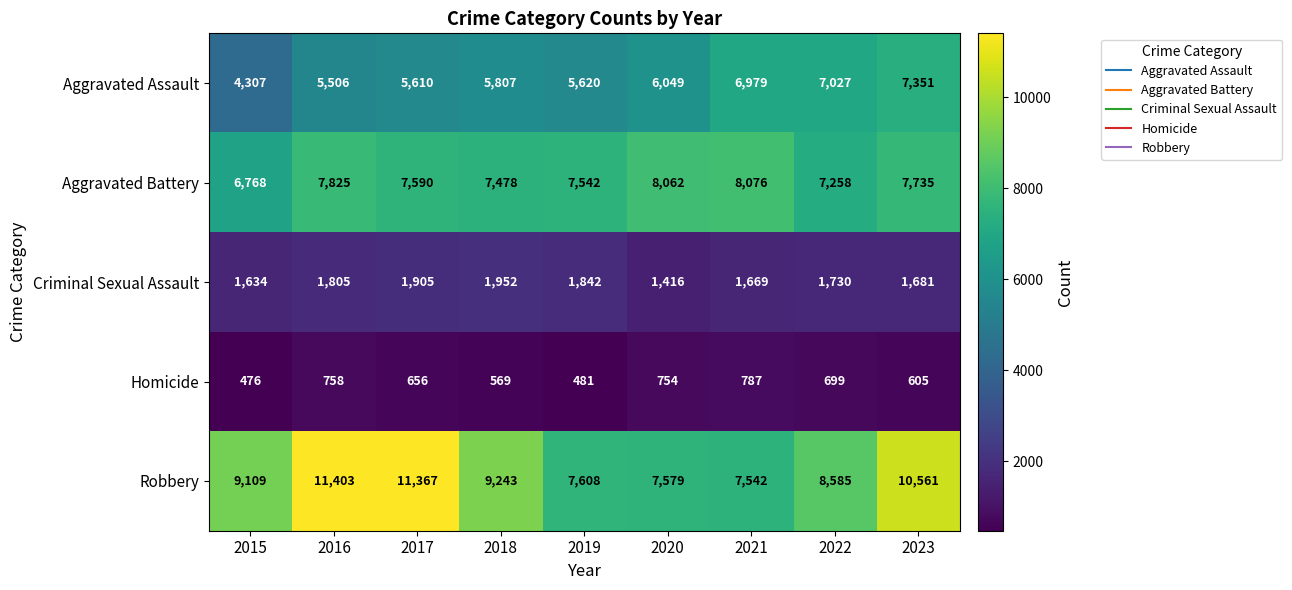

What is the greatest value displayed?

11403